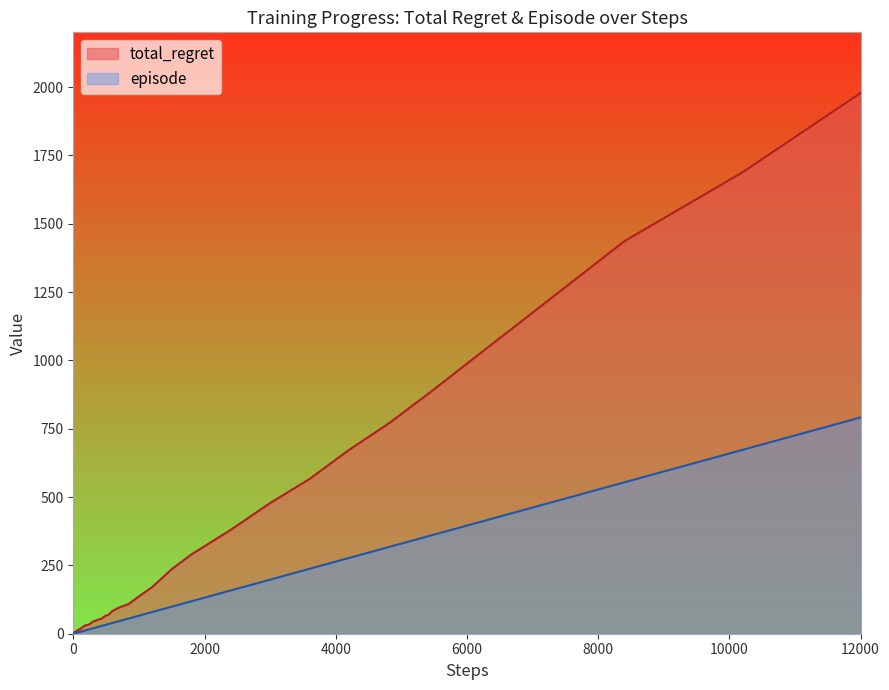

How many distinct data groups are displayed?

2